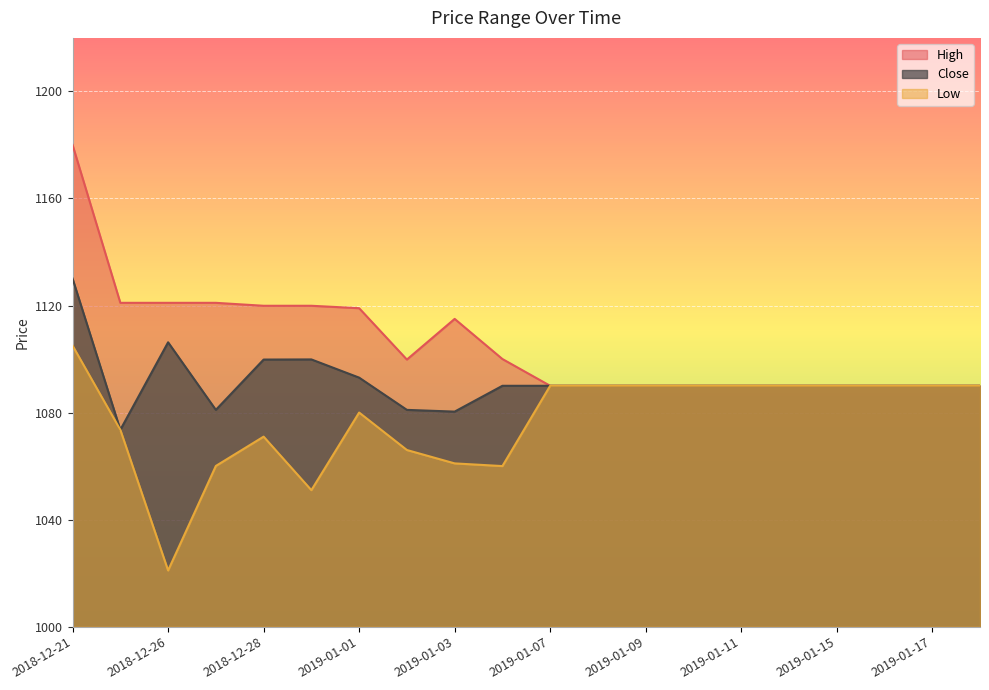

True or false: High has more than 0 points higher than both neighbors.

True